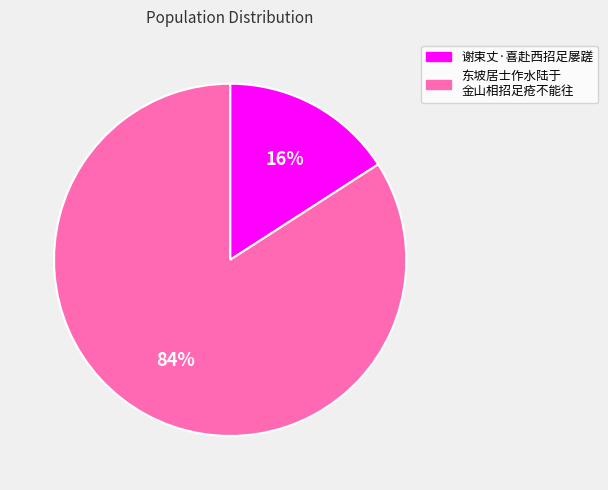

Does any single category account for the majority?

Yes